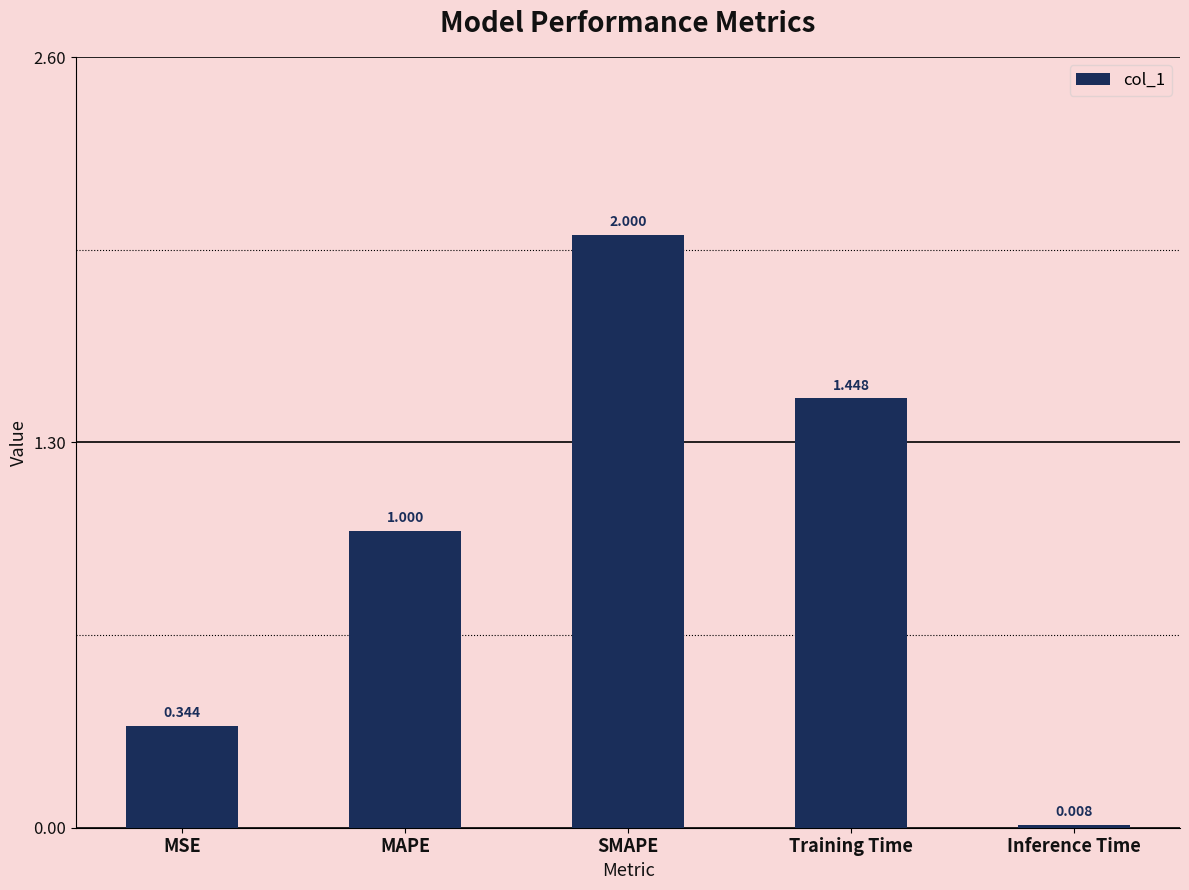

At which category does the chart reach its minimum across all series?

Inference Time